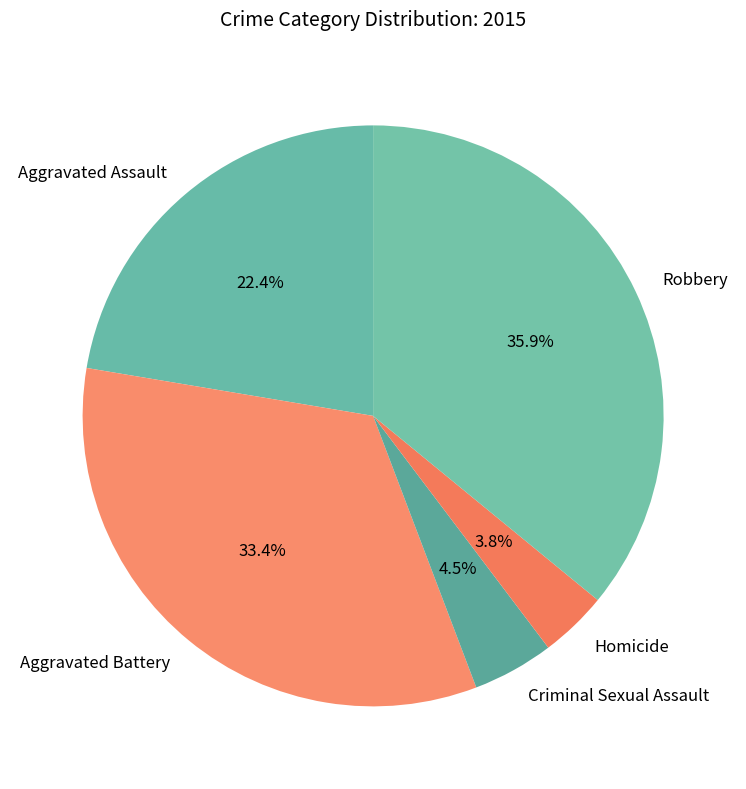

To the nearest percent, what is the difference between the largest and smallest slice percentages?

32%